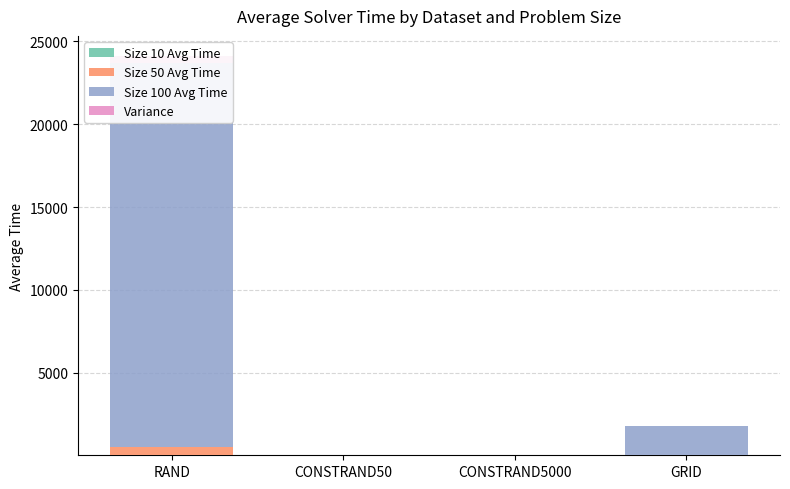

Which series has the largest total across all categories?

Size 100 Avg Time